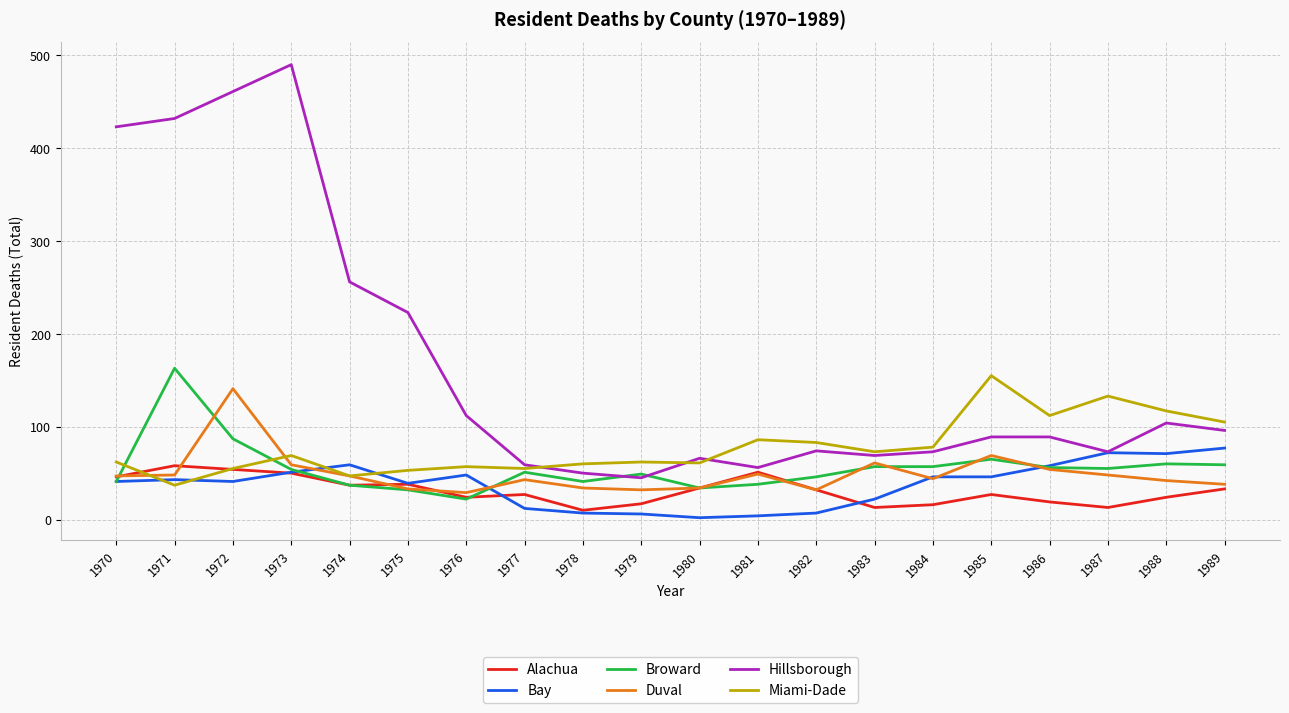

Which series has the widest spread of values?

Hillsborough